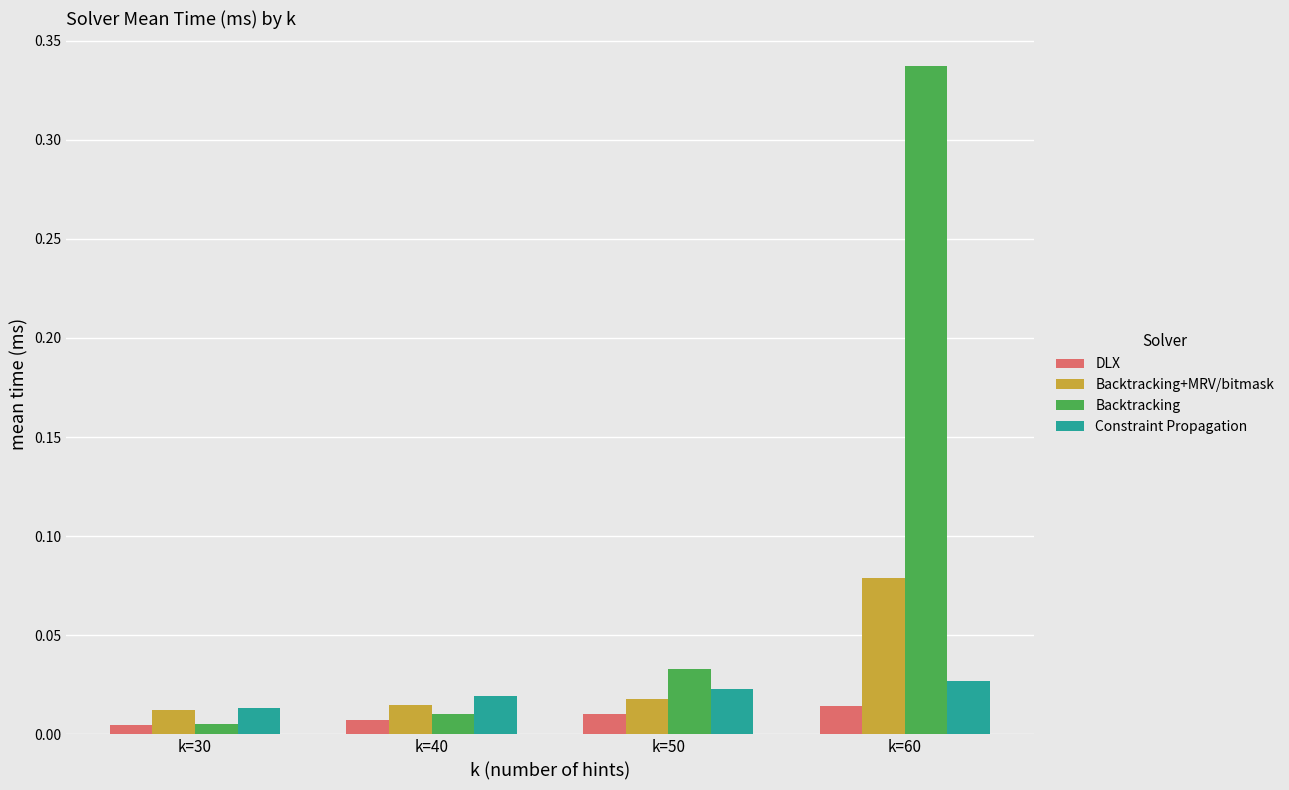

Which series has the largest range (max minus min)?

Backtracking